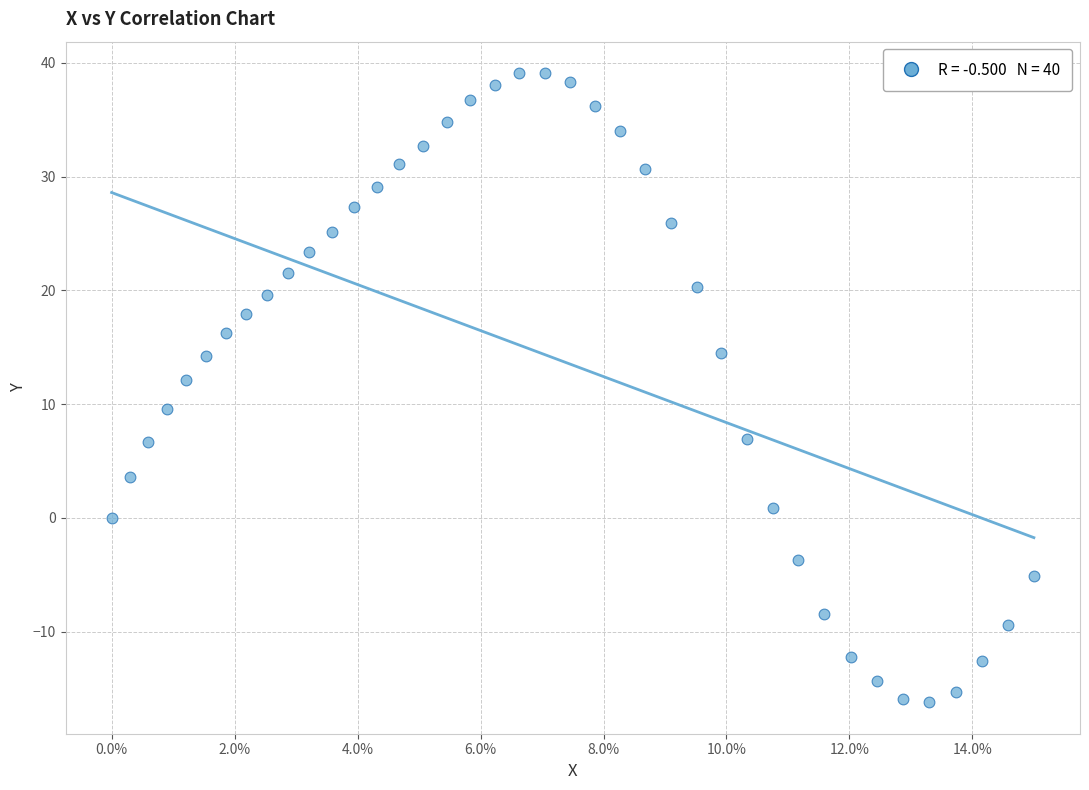

What is the range of X values (max minus min)?

15.0